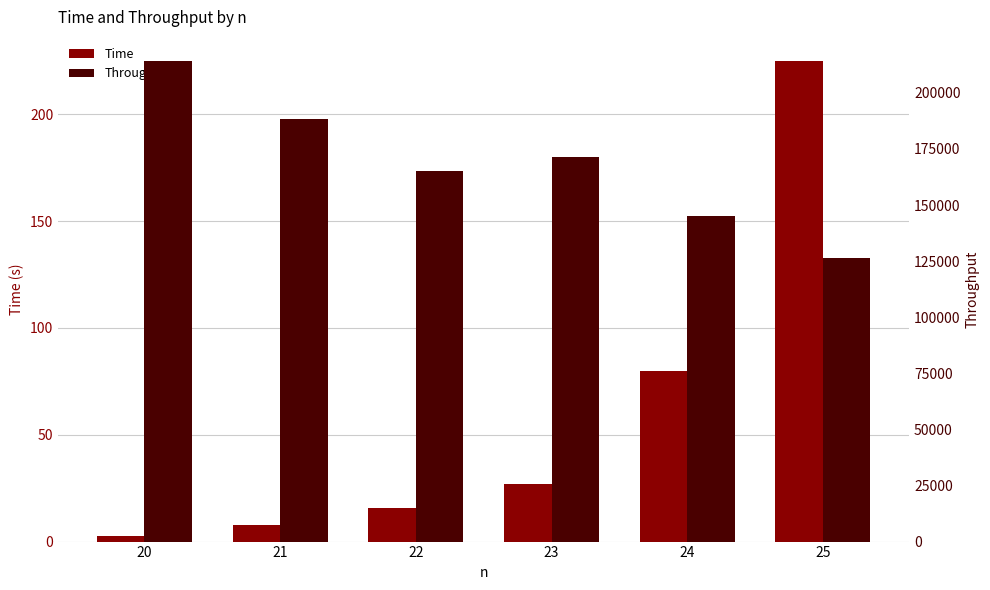

Which has a higher value, 21 or 20?

21